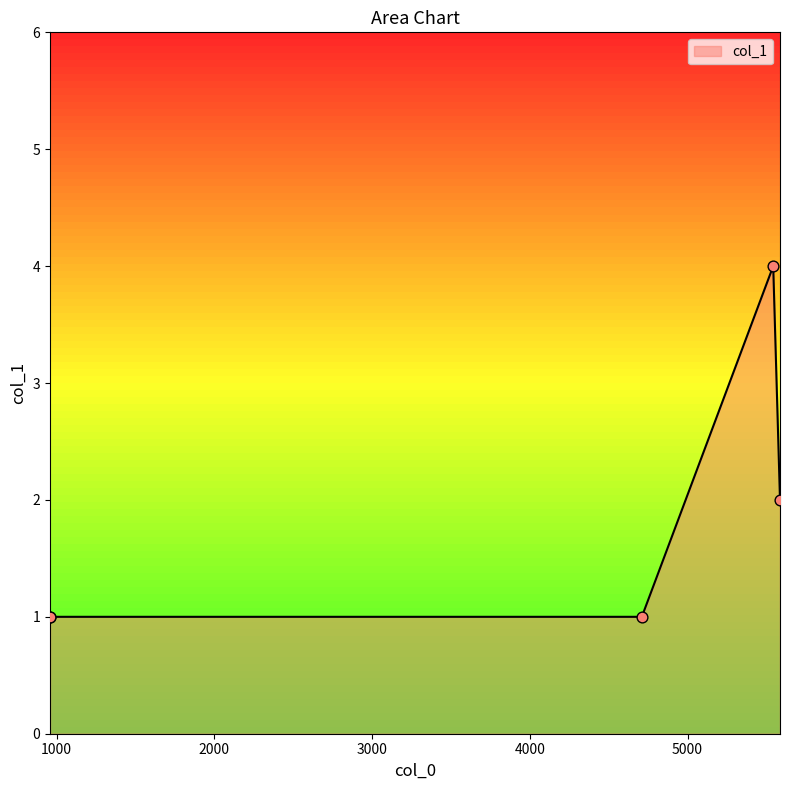

True or false: the data has more than 0 interior local peaks.

True